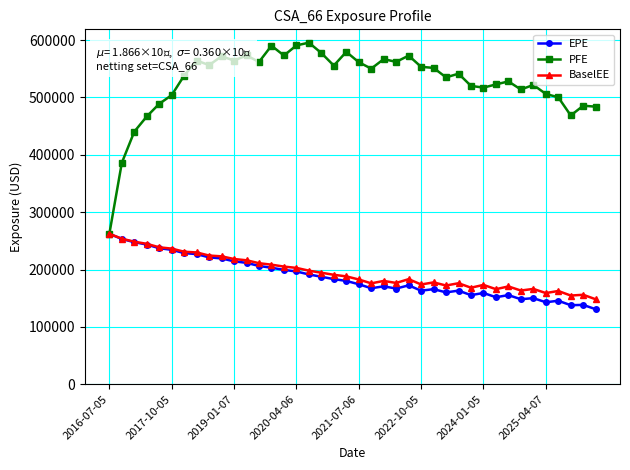

What is the value of the EPE point at the 11th from the left?

214220